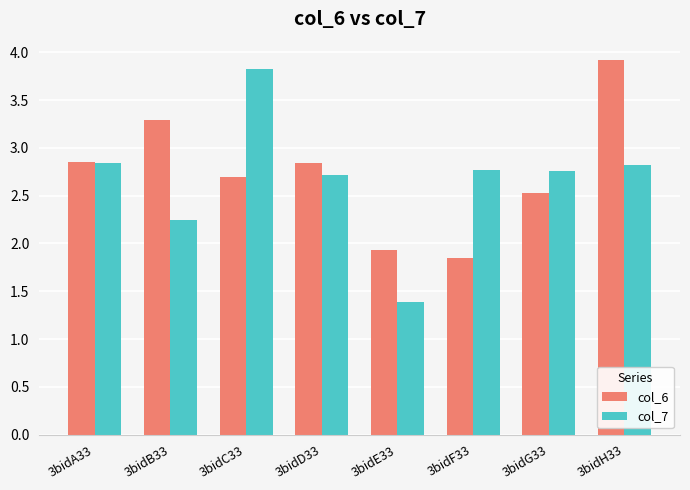

At 3bidH33, list the series in order from smallest to largest.

col_7, col_6